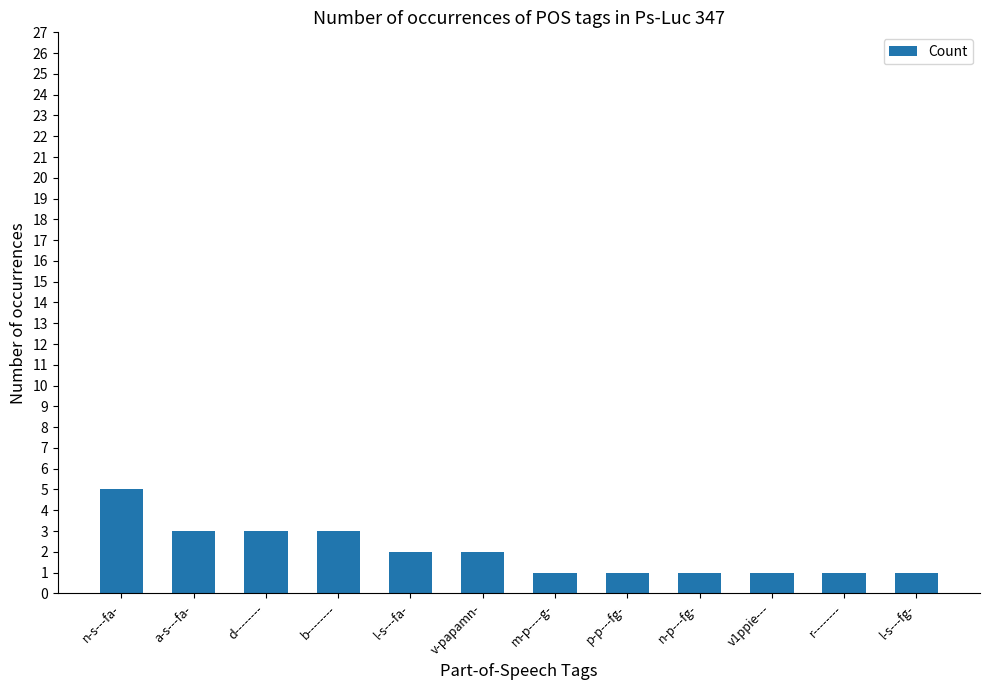

At which category does the chart reach its peak across all series?

n-s---fa-